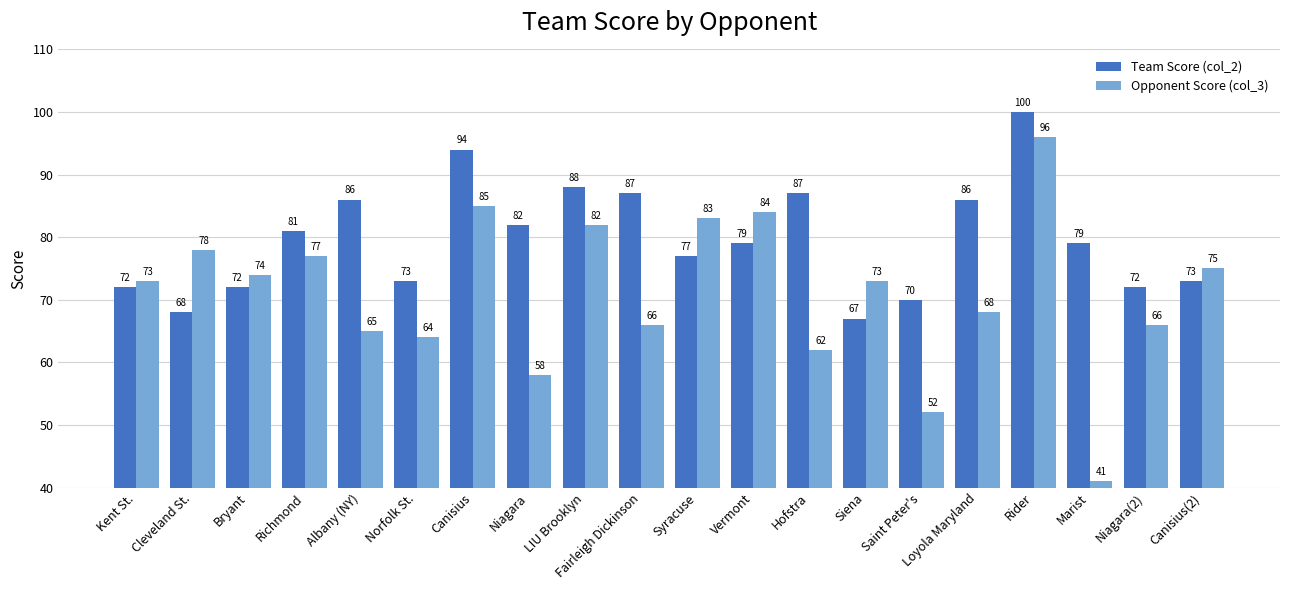

Which series has the largest range (max minus min)?

Opponent Score (col_3)